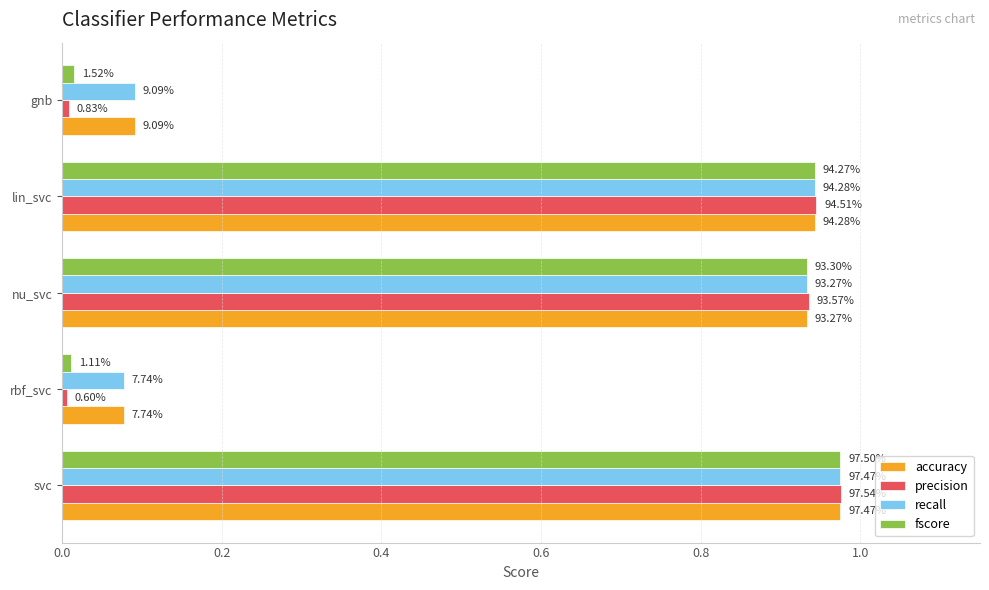

What are all the series names shown in the legend?

accuracy, precision, recall, fscore